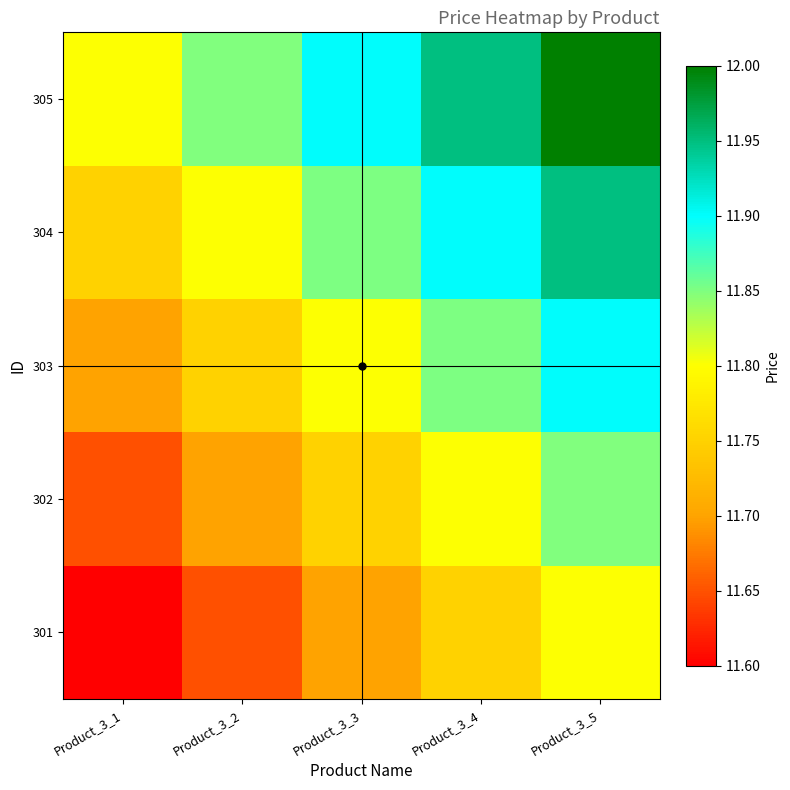

Rank the series at Product_3_4 from highest to lowest value.

305, 304, 303, 302, 301